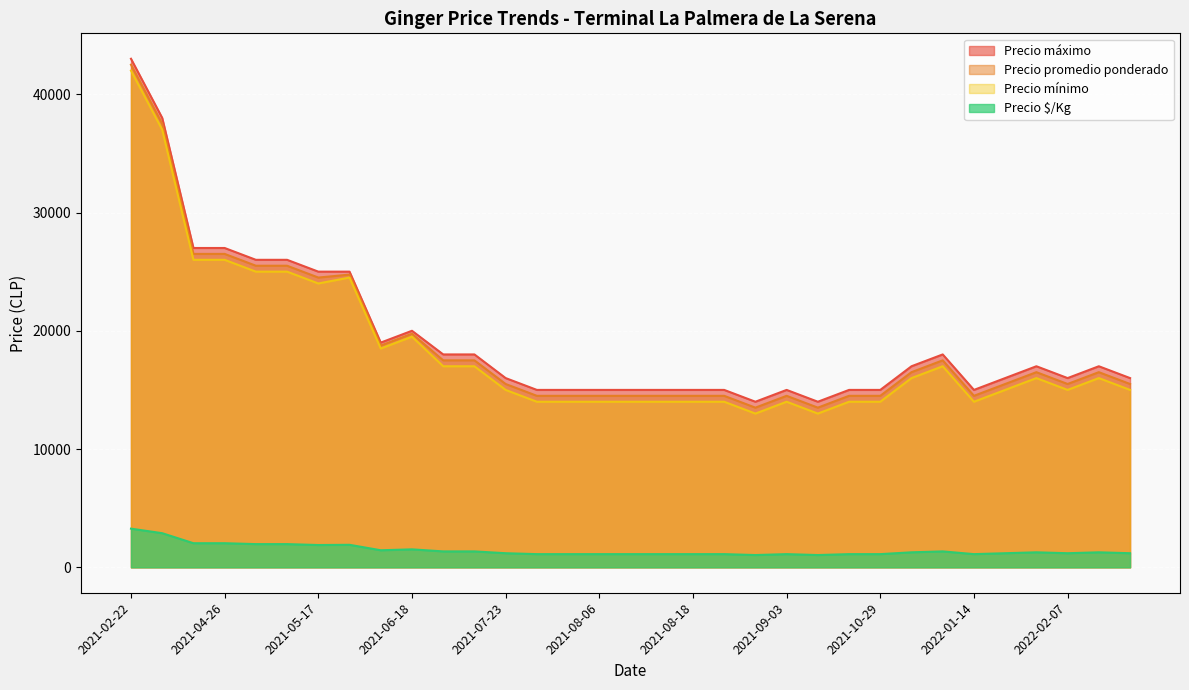

True or false: Precio $/Kg and Precio máximo cross at least once.

False